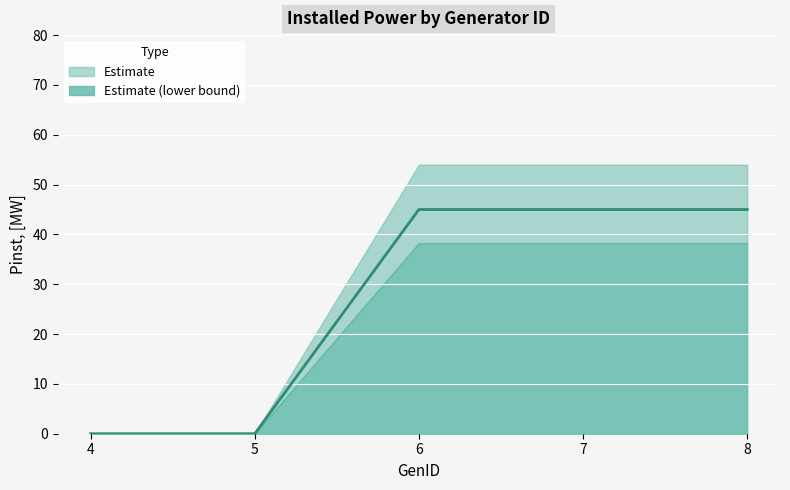

What is the difference between the maximum and second lowest values?

45